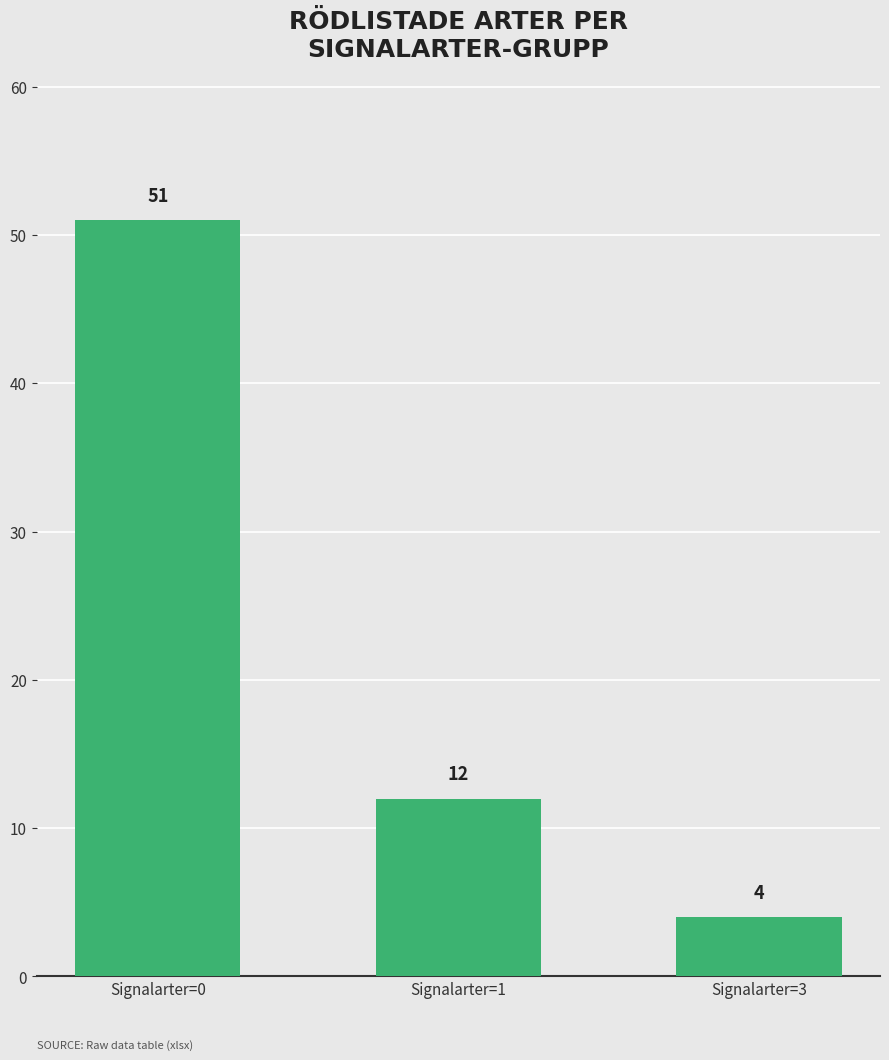

How many data points does each series have?

3